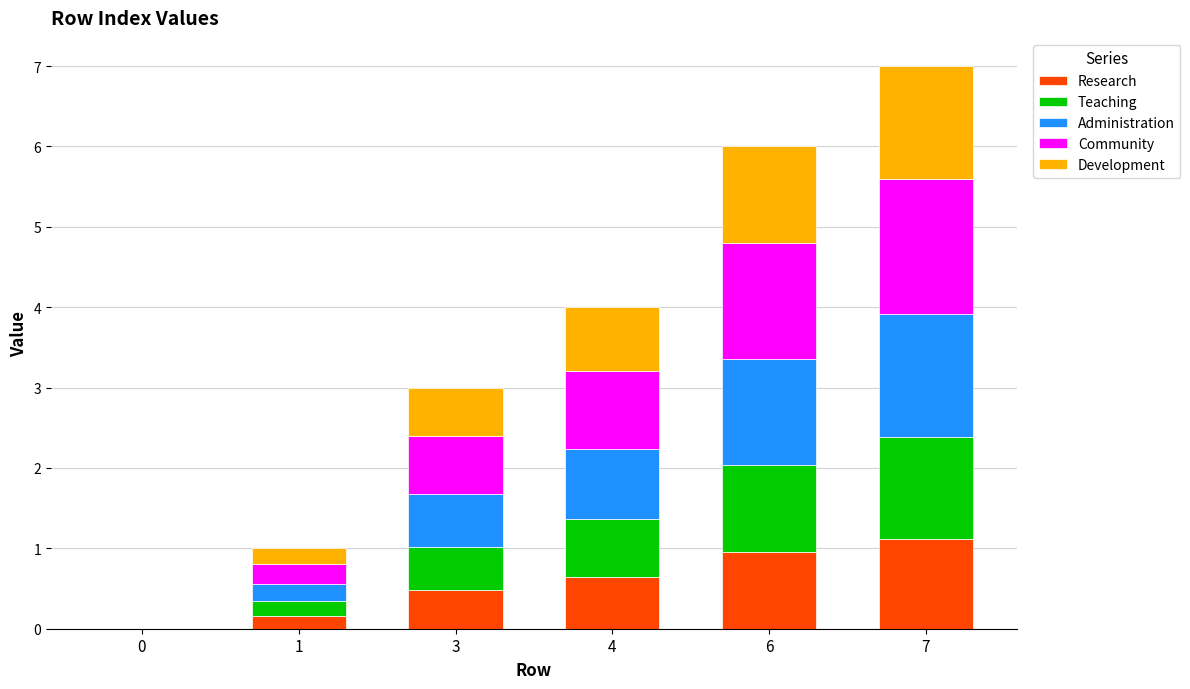

Read the Research value at 6.

1.0